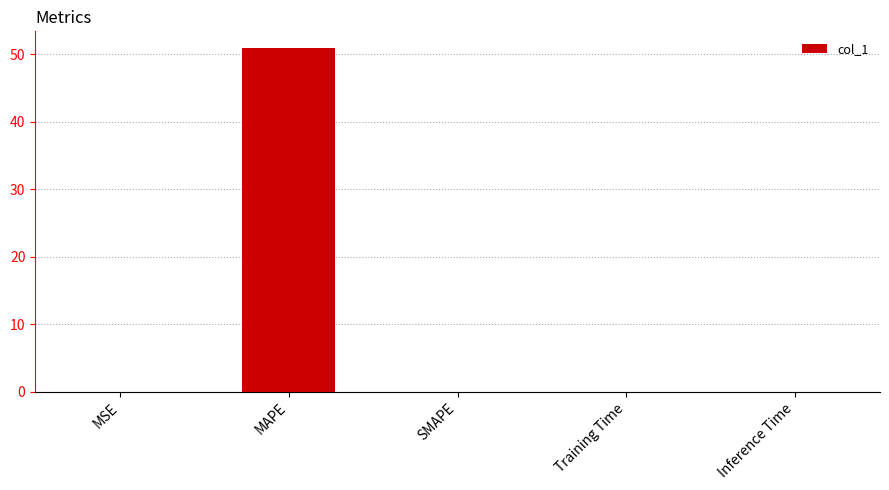

True or false: the data shows 16.0 at SMAPE.

False